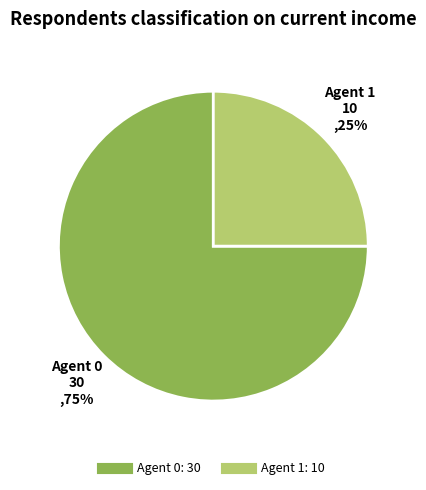

To the nearest percent, what is the average slice percentage?

50%